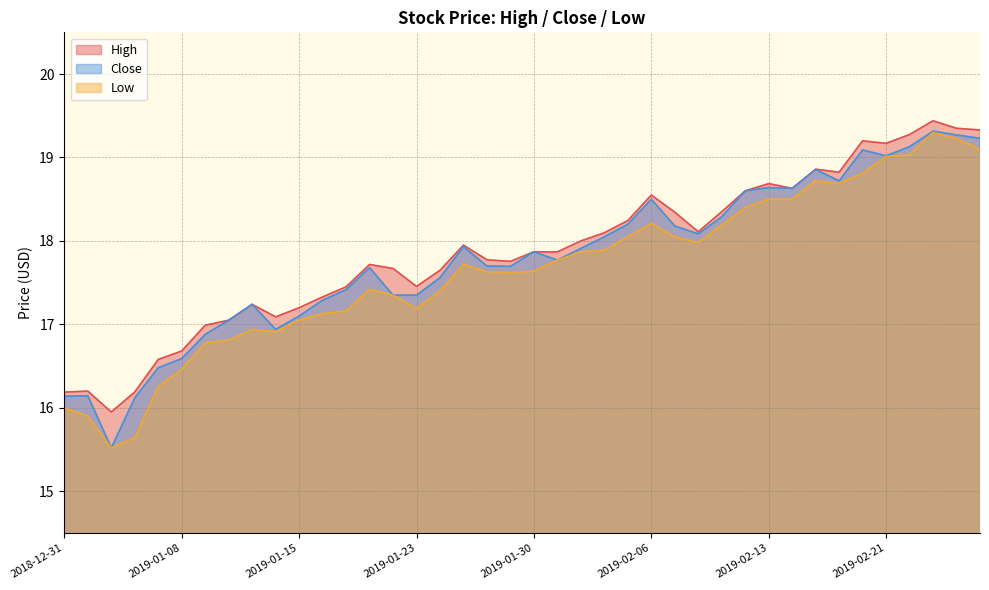

Which series has the largest range (max minus min)?

Close